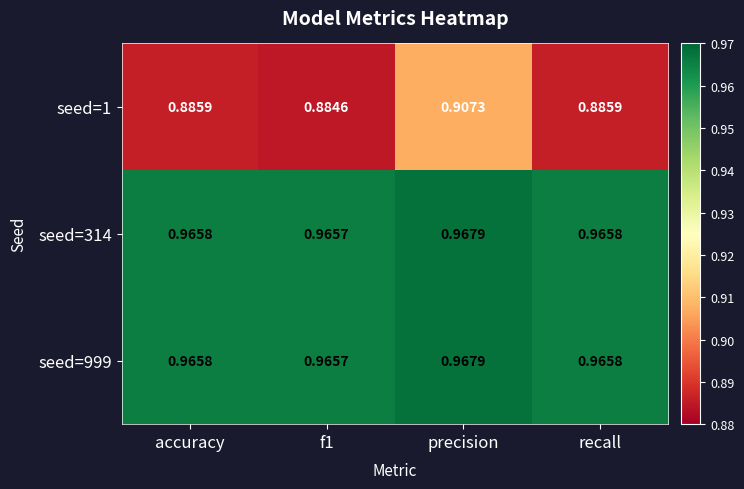

What is the spread (max minus min) of values at precision?

0.1